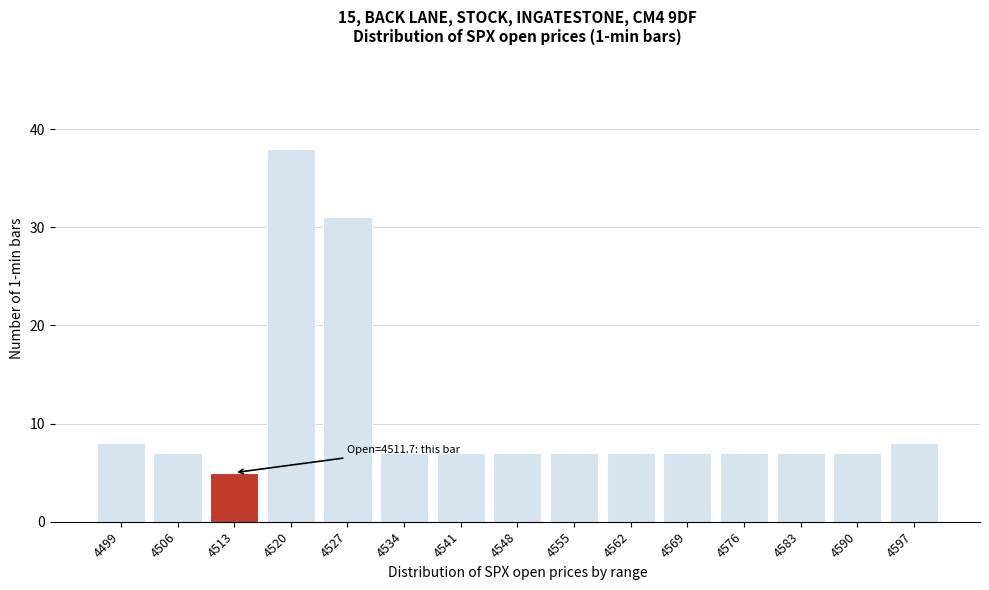

Reading left to right, extract all data points from this chart.

8	7	5	38	31	7	7	7	7	7	7	7	7	7	8